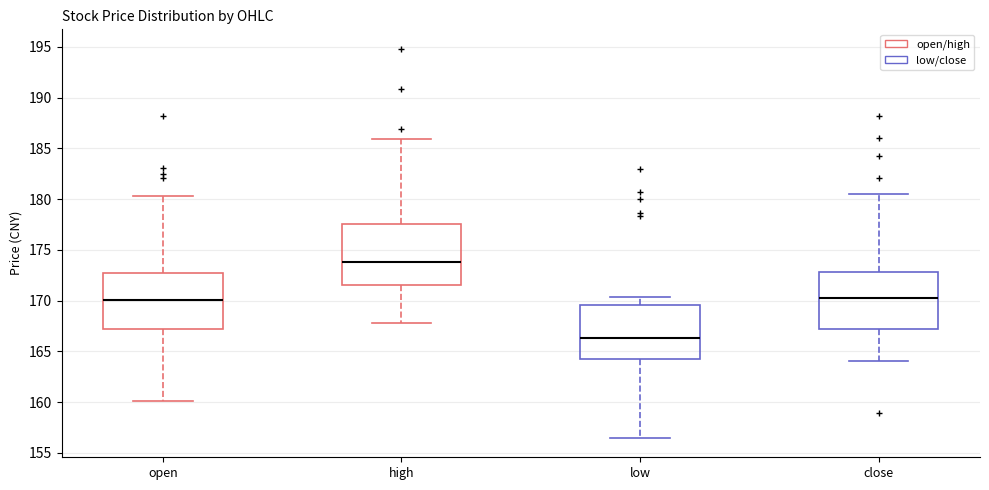

Where does the upper whisker of the box for open end on the y-axis? The values are not printed on the chart, so give them approximately, as read against the axis.

180.5